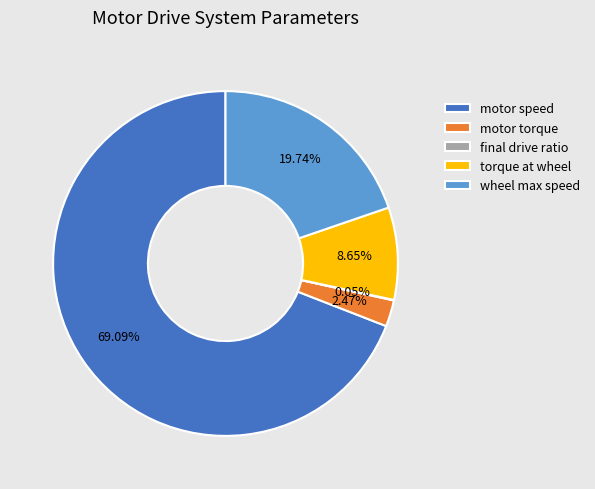

What is the majority slice?

motor speed